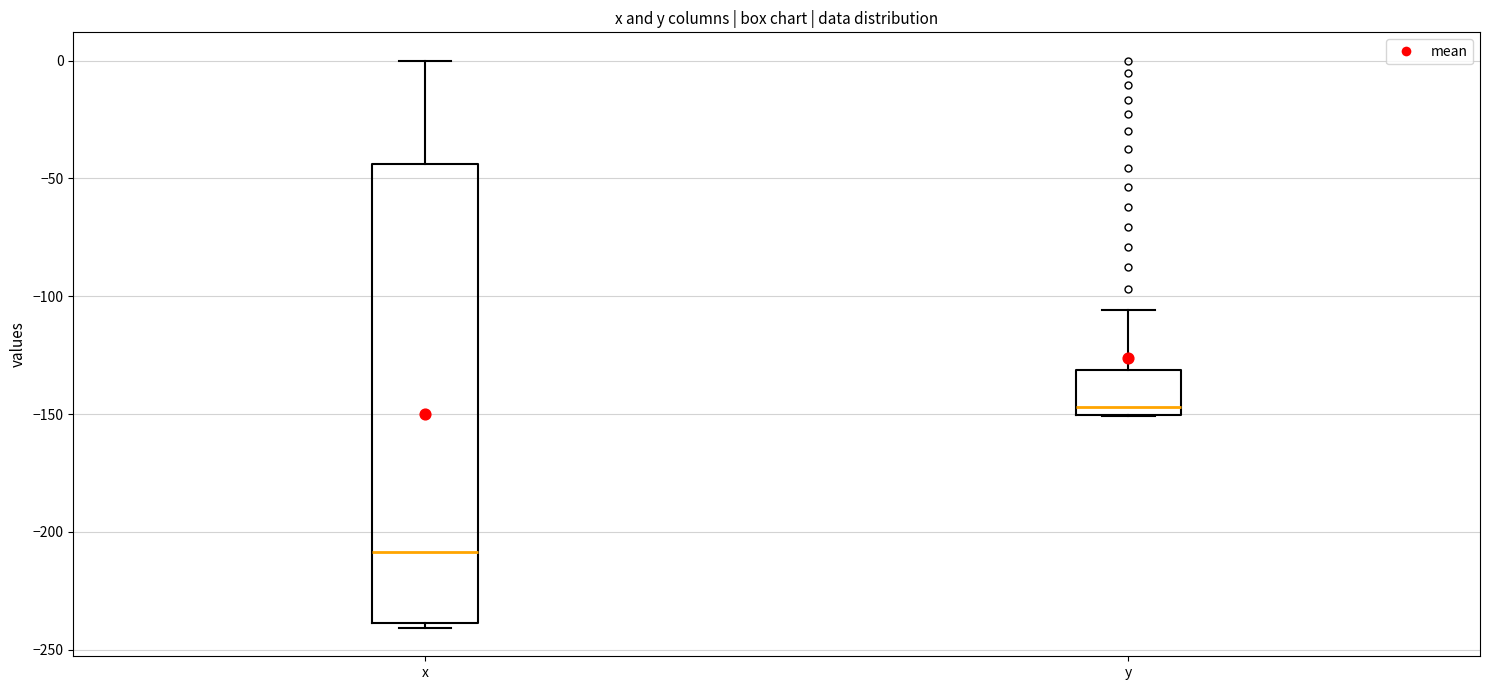

Reading left to right, transcribe this box plot: for each box, give where its median line is, the range the box spans, and where its two whiskers end, as read against the y-axis. The values are not printed on the chart, so give them approximately, as read against the axis.

x: median -210, box -240 to -45, whiskers -240 (just below the box's lower edge) to 0
y: median -145, box -150 to -130, whiskers -150 to -105